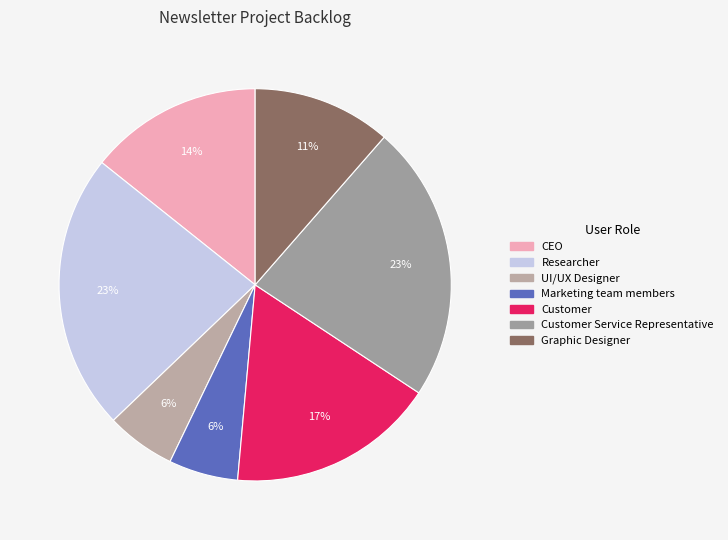

To the nearest percent, what portion does Graphic Designer represent?

11%